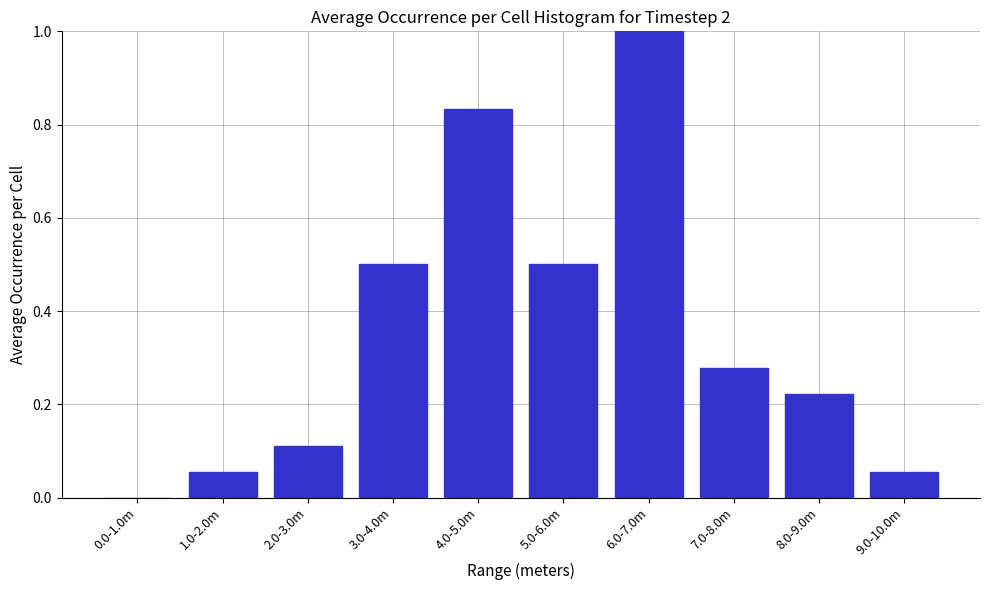

What is the change in value from 1.0-2.0m to 5.0-6.0m?

+0.4